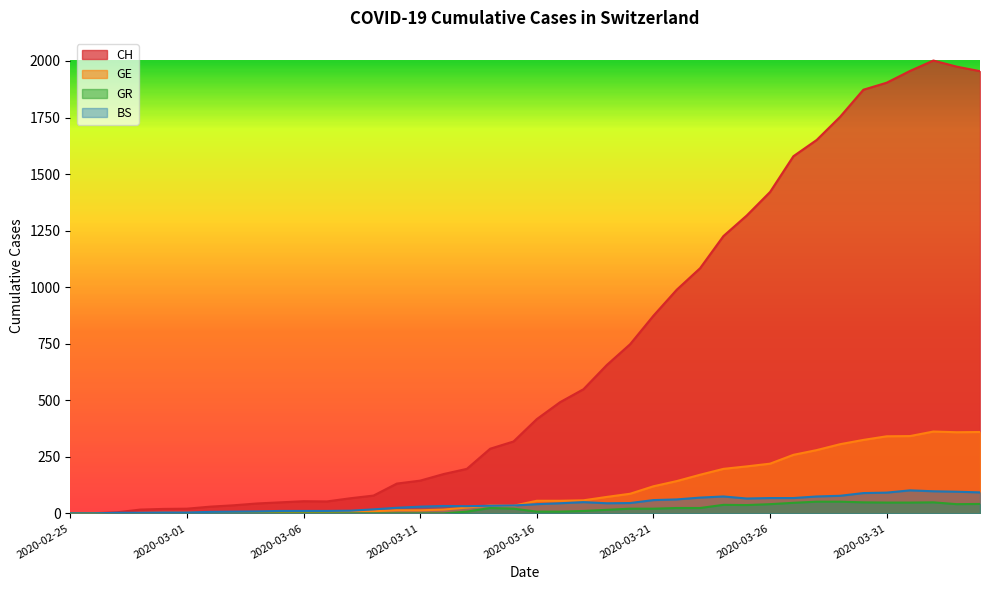

What is the difference between the second highest and minimum values in the GE series?

360